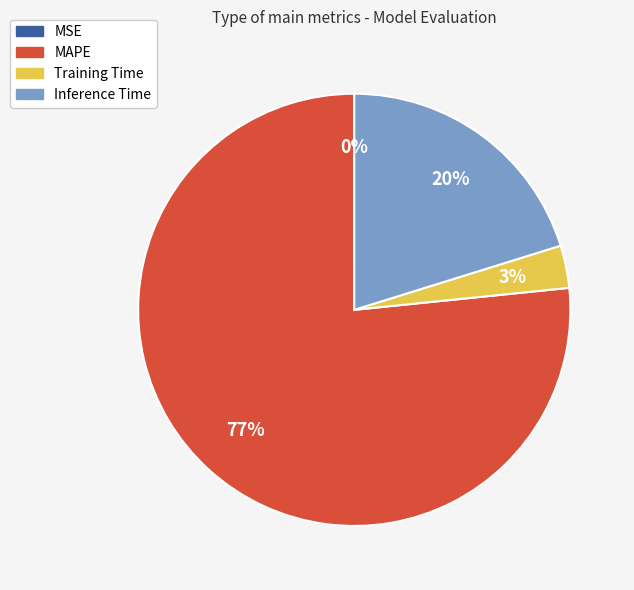

To the nearest percent, what is the difference between the largest and smallest slice percentages?

77%